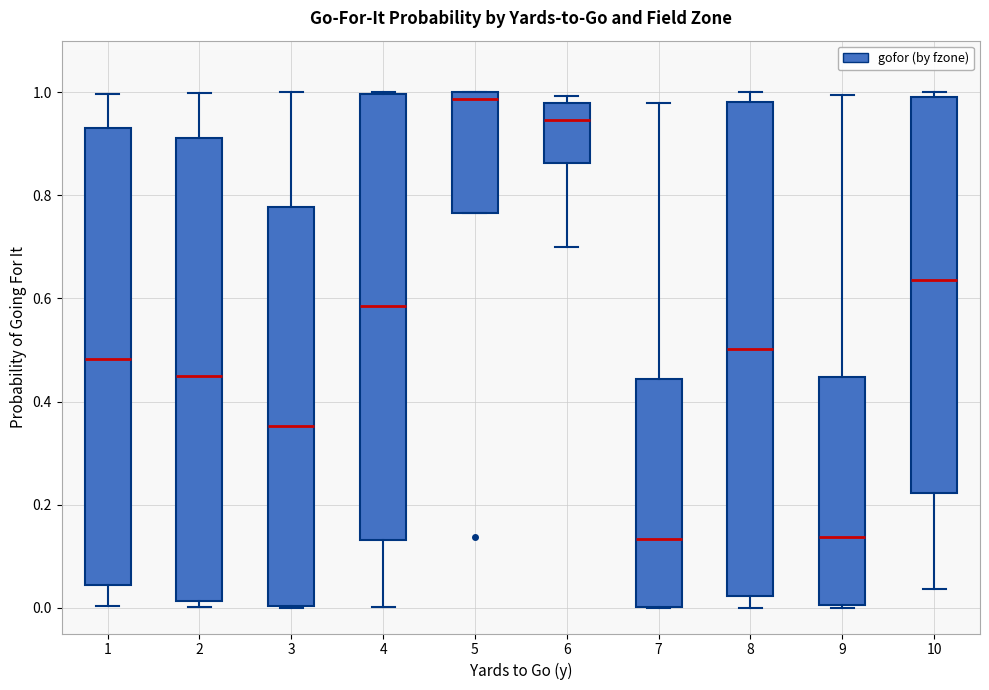

Reading left to right, transcribe this box plot: for each box, give where its median line is, the range the box spans, and where its two whiskers end, as read against the y-axis. The values are not printed on the chart, so give them approximately, as read against the axis.

1: median 0.48, box 0.04 to 0.92, whiskers 0.00 to 1.00
2: median 0.46, box 0.02 to 0.92, whiskers 0.00 to 1.00
3: median 0.36, box 0.00 to 0.78, whiskers 0.00 to 1.00
4: median 0.58, box 0.14 to 1.00, whiskers 0.00 to 1.00
5: median 0.98, box 0.76 to 1.00, whiskers 0.76 to 1.00
6: median 0.94, box 0.86 to 0.98, whiskers 0.70 to 1.00
7: median 0.14, box 0.00 to 0.44, whiskers 0.00 to 0.98
8: median 0.50, box 0.02 to 0.98, whiskers 0.00 to 1.00
9: median 0.14, box 0.00 to 0.44, whiskers 0.00 to 1.00
10: median 0.64, box 0.22 to 1.00, whiskers 0.04 to 1.00 (just above the box's upper edge)